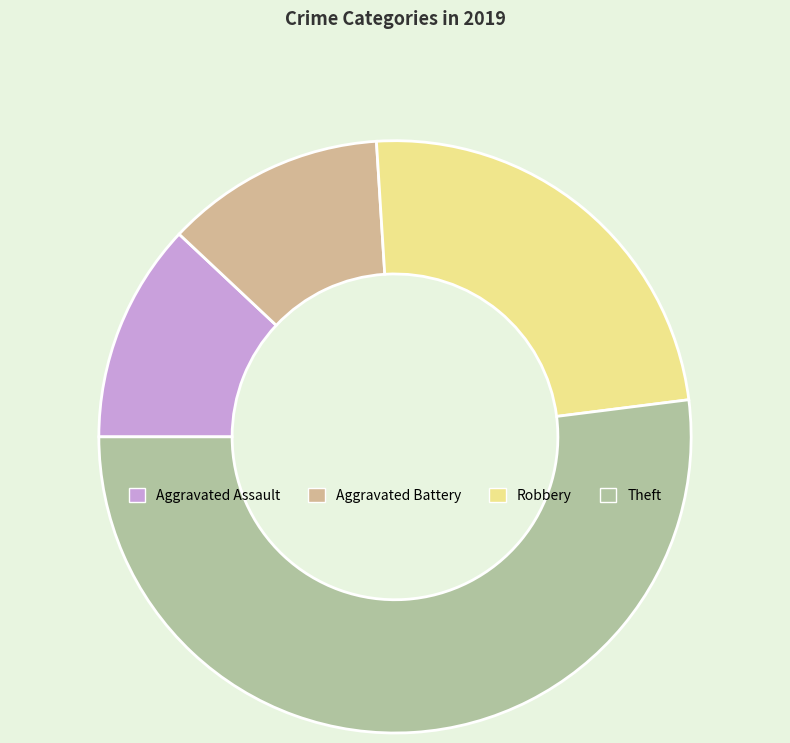

What is the largest slice in the pie chart?

Theft